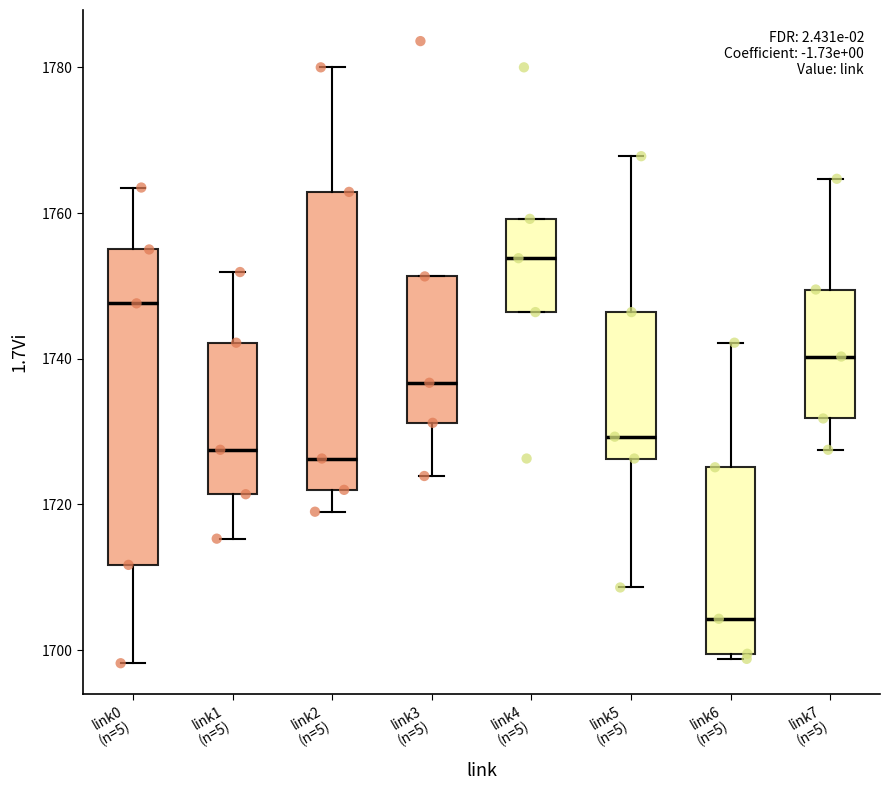

Comparing the boxes themselves (not the whiskers), which one is the tallest?

link0 (n=5)